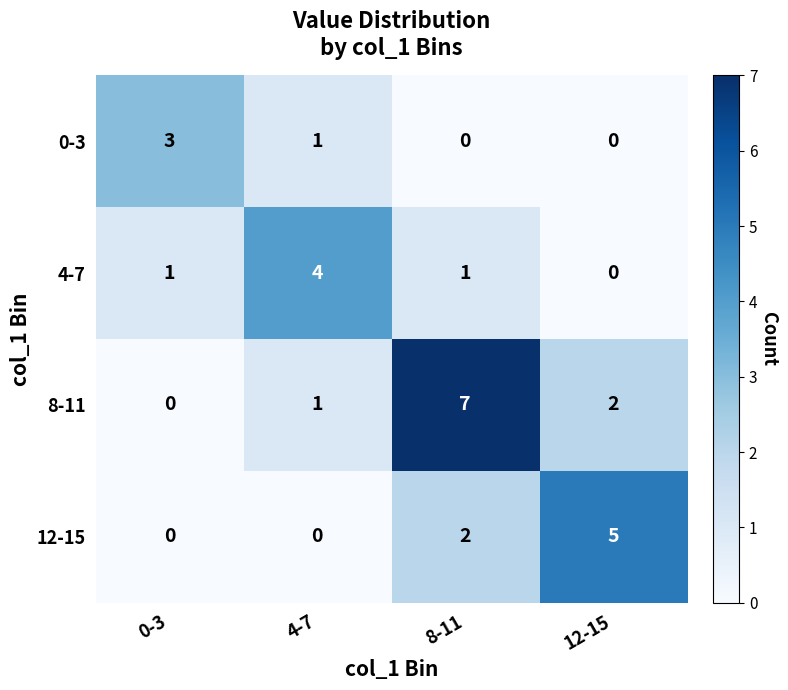

List the series in order of their overall mean, lowest first.

0-3, 4-7, 12-15, 8-11